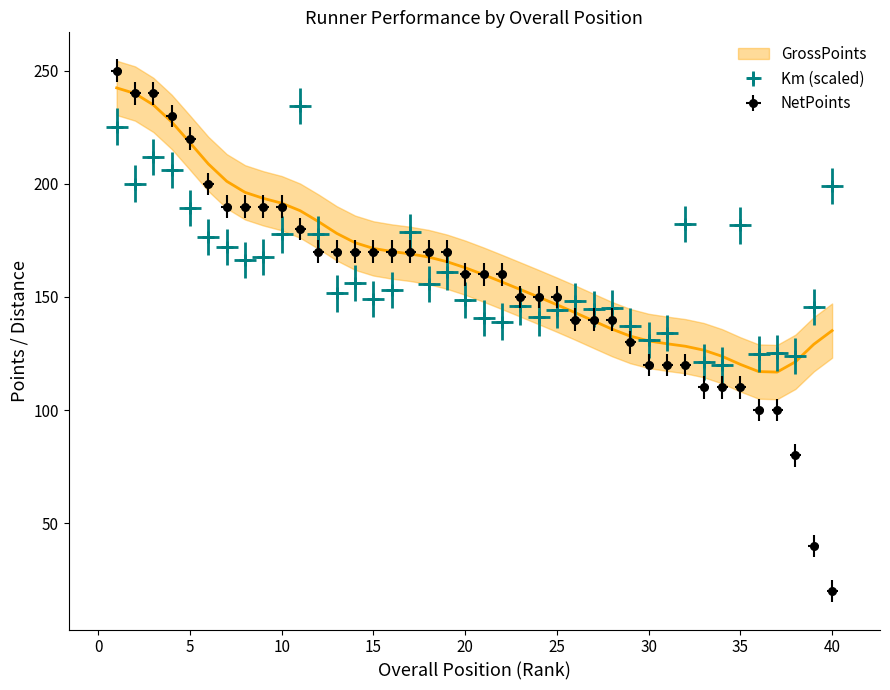

Does the chart have visible grid lines?

No